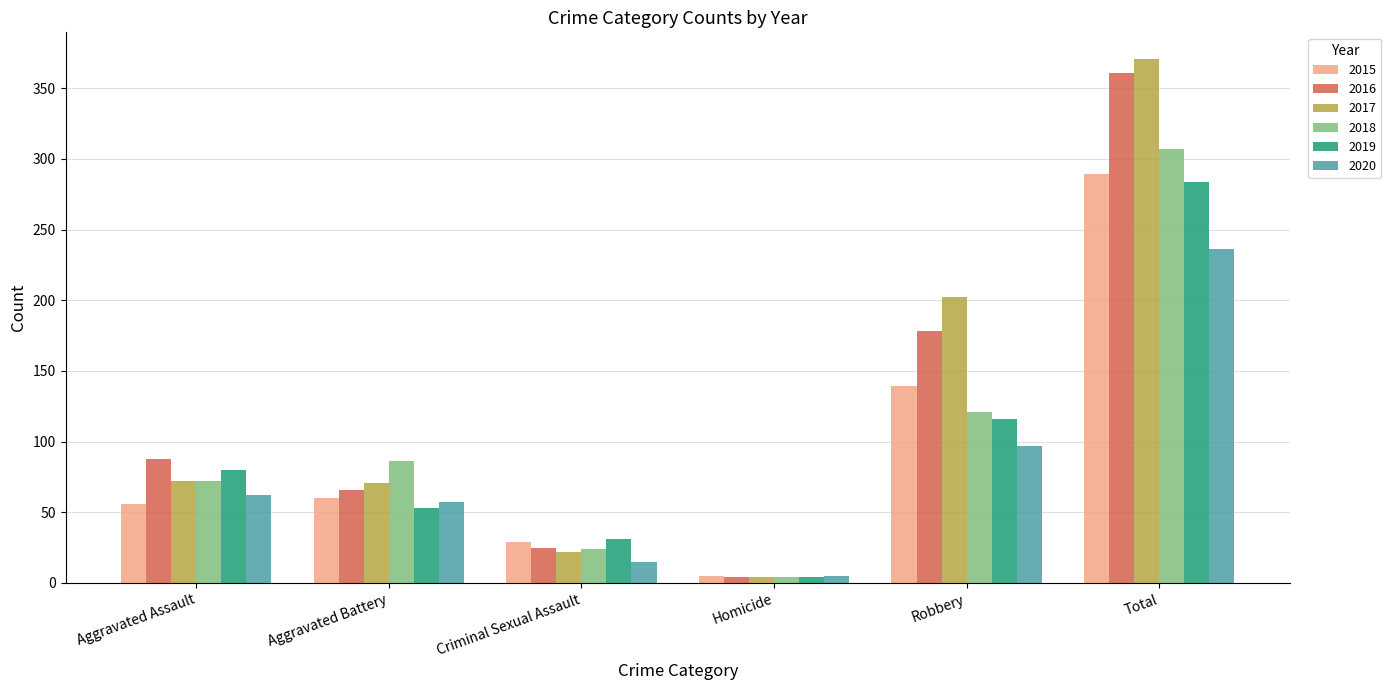

List the series in order of their peak value, lowest first.

2020, 2019, 2015, 2018, 2016, 2017